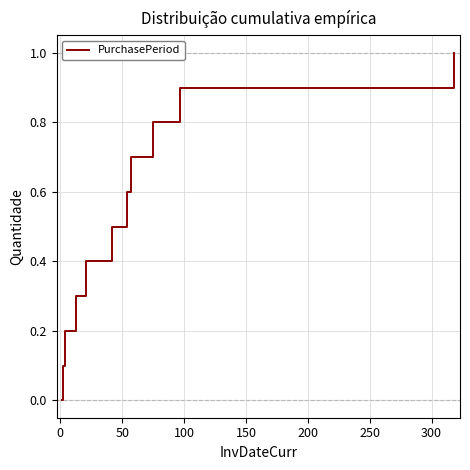

What is the greatest value displayed?

1.0